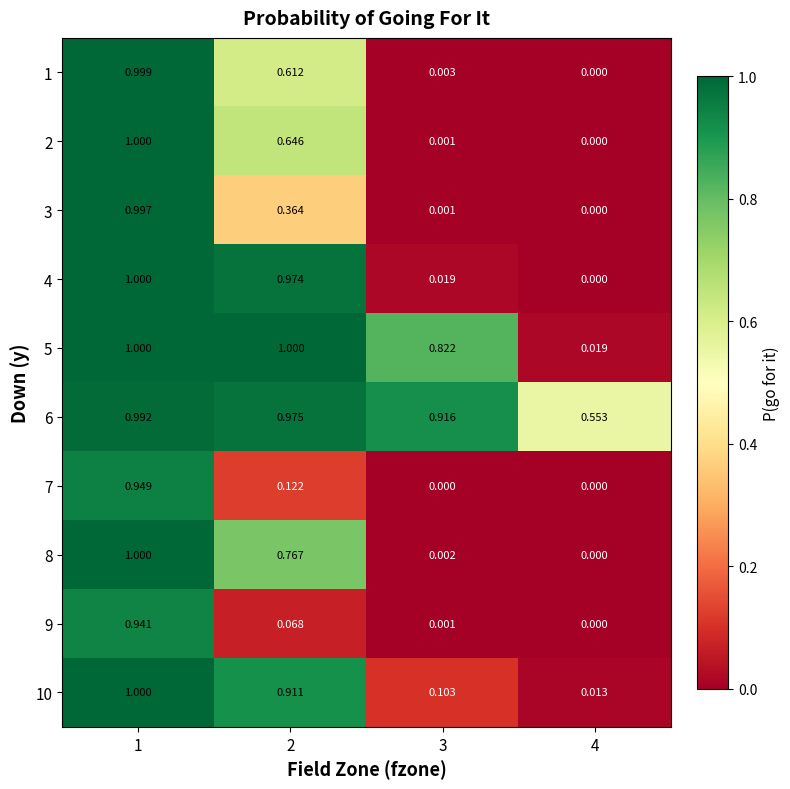

Is the value of 1 at 3 greater than the value of 7 at 3?

Yes